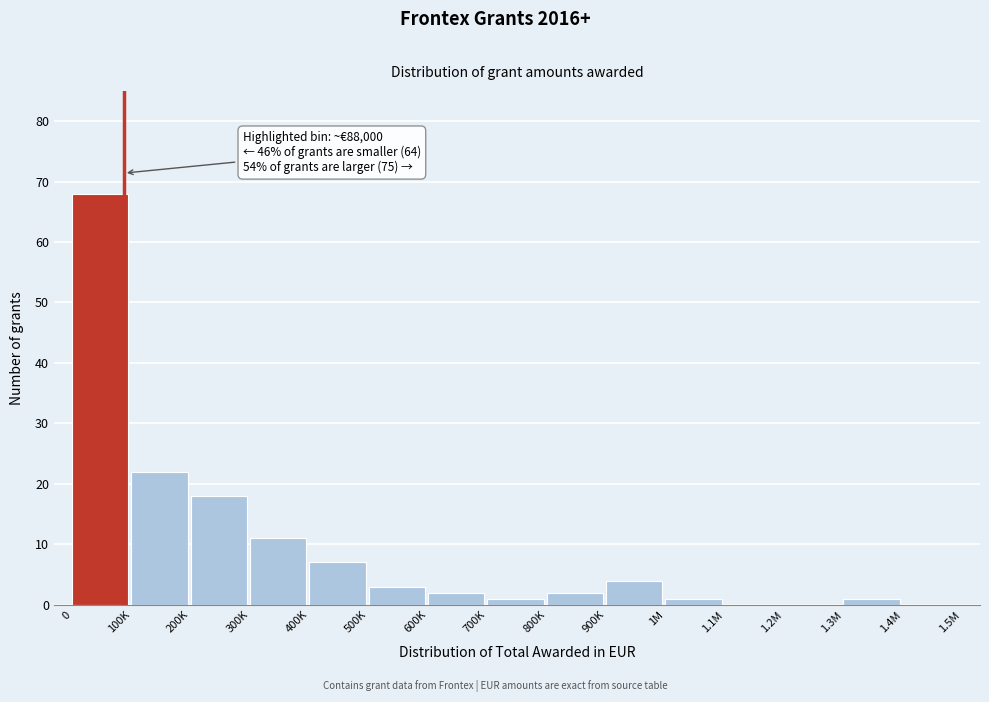

Reading left to right, list all the values displayed in this chart.

0=68	100K=22	200K=18	300K=11	400K=7	500K=3	600K=2	700K=1	800K=2	900K=4	1M=1	1.1M=0	1.2M=0	1.3M=1	1.4M=0